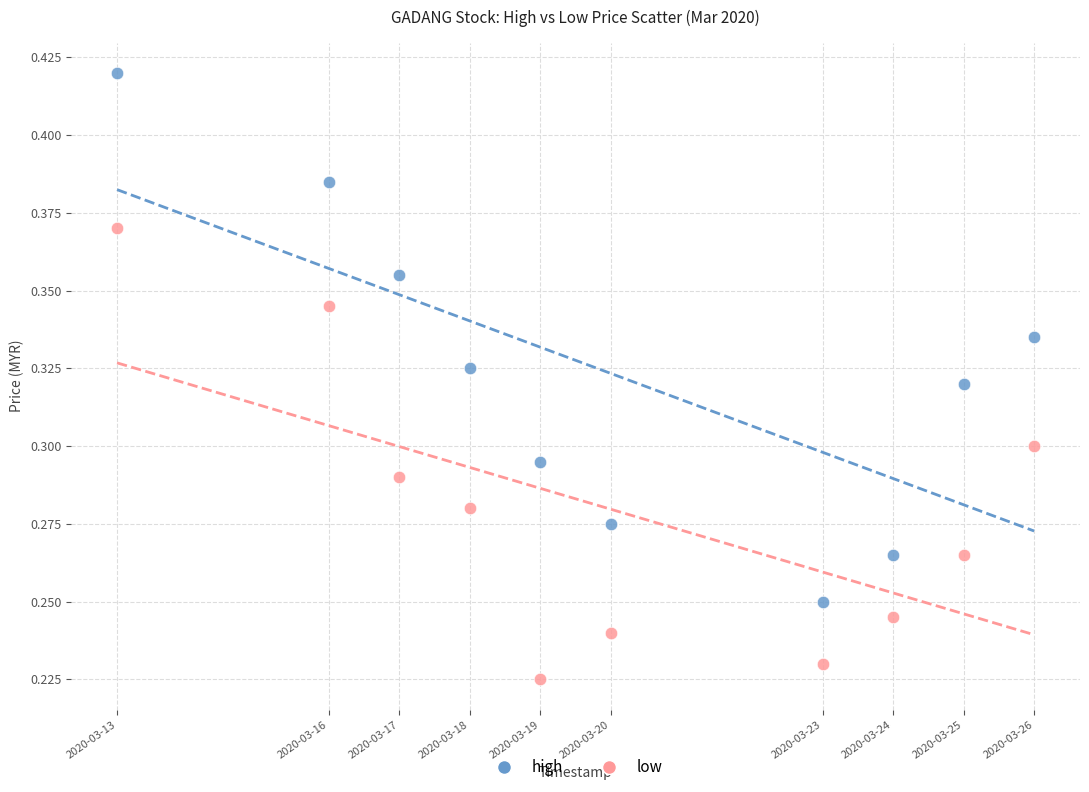

What are all the series names shown in the legend?

high, low